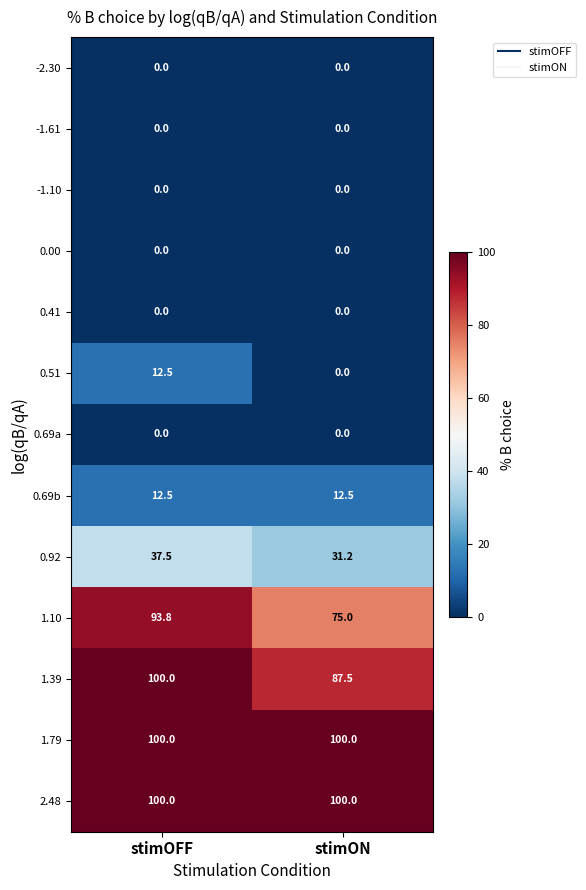

What is the maximum value shown in the chart?

100.0